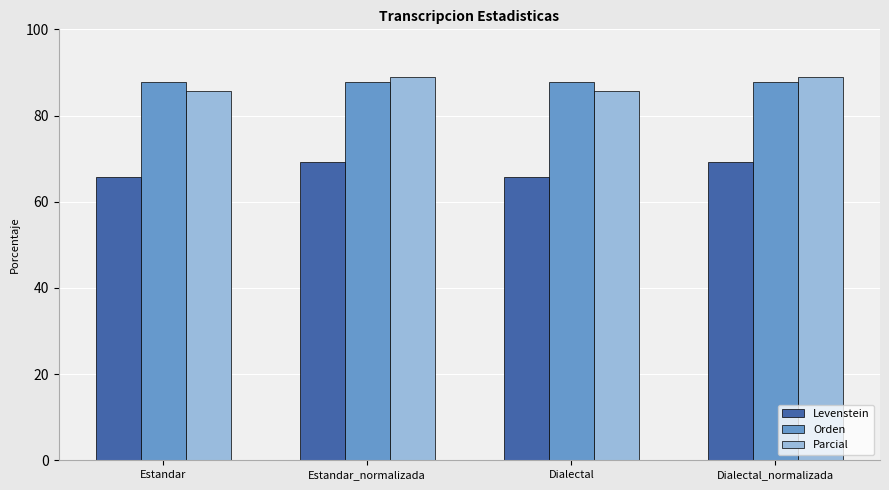

What is the label of the 4th bar from the right?

Estandar